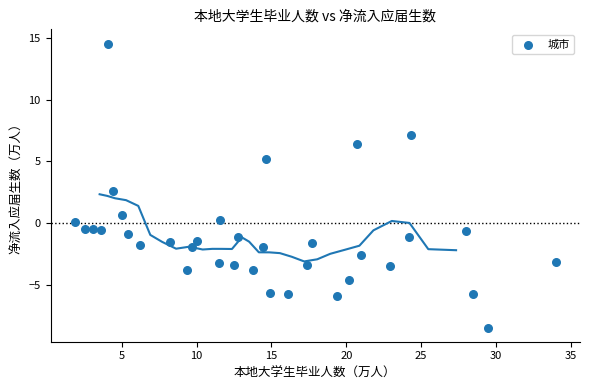

What is the range of X values (max minus min)?

32.1